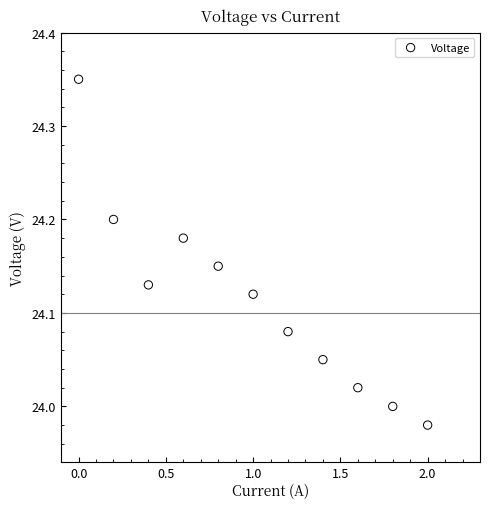

What is the range of X values (max minus min)?

2.0